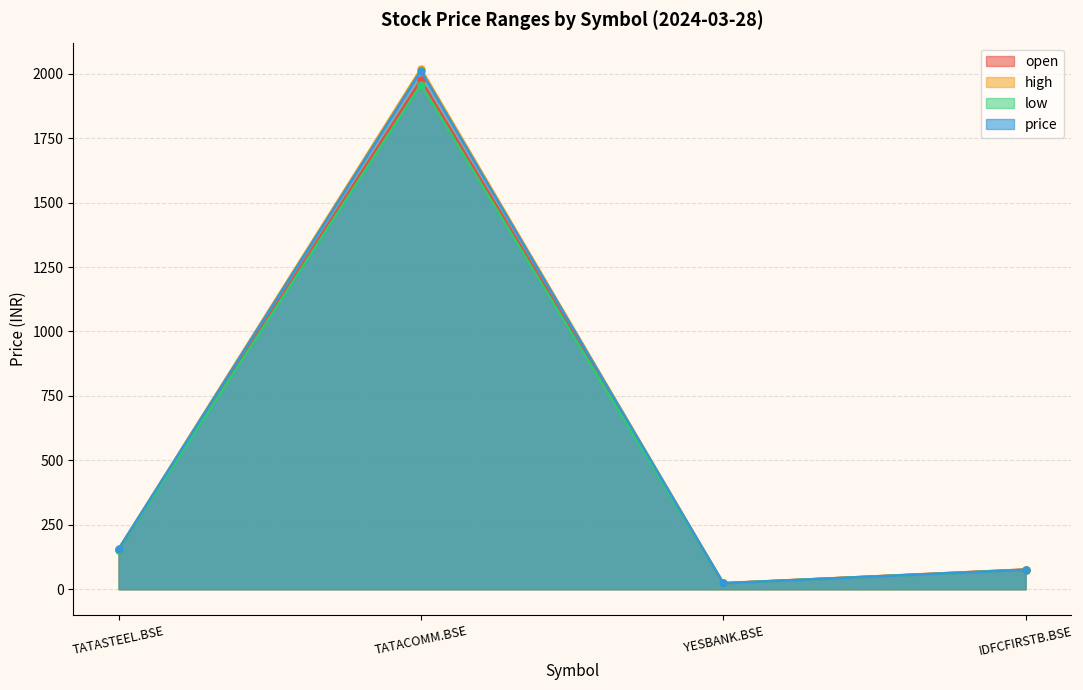

Between TATASTEEL.BSE and TATACOMM.BSE, which is larger?

TATACOMM.BSE